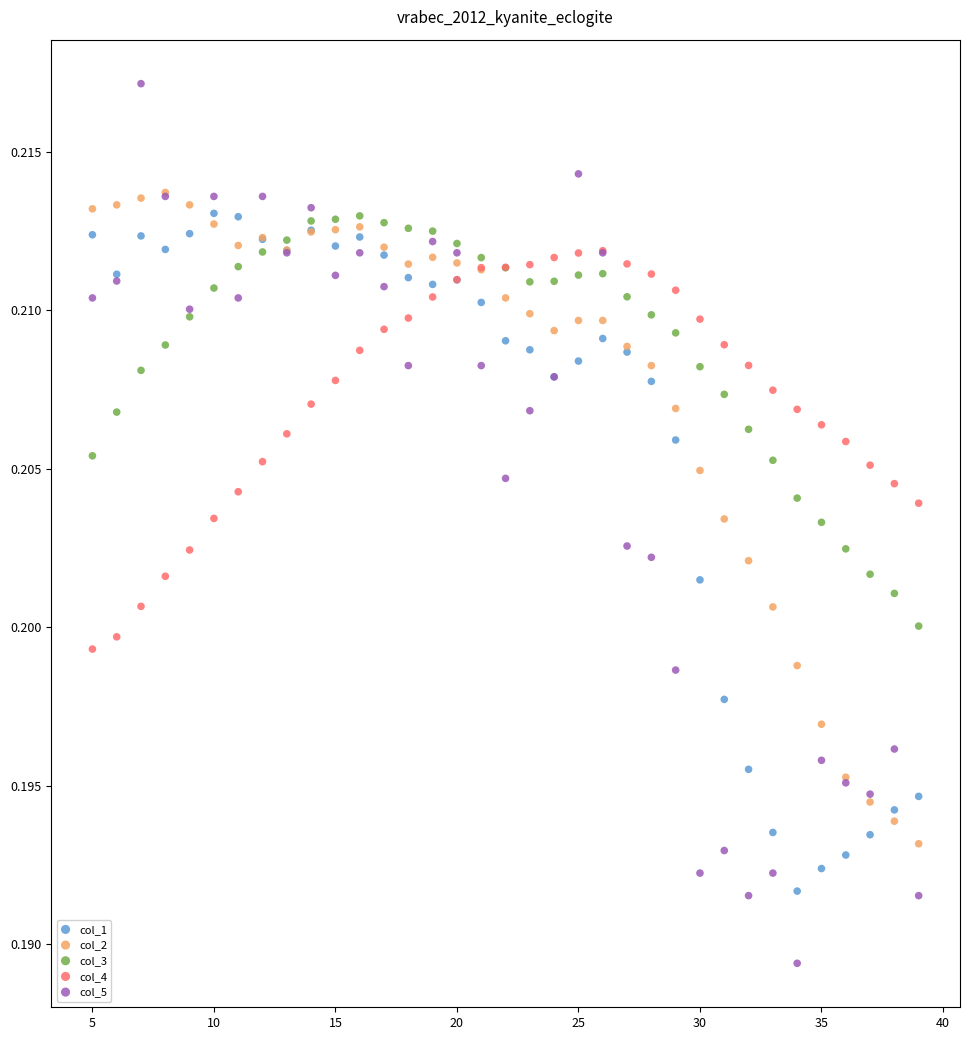

Which series reaches the maximum Y coordinate?

col_5